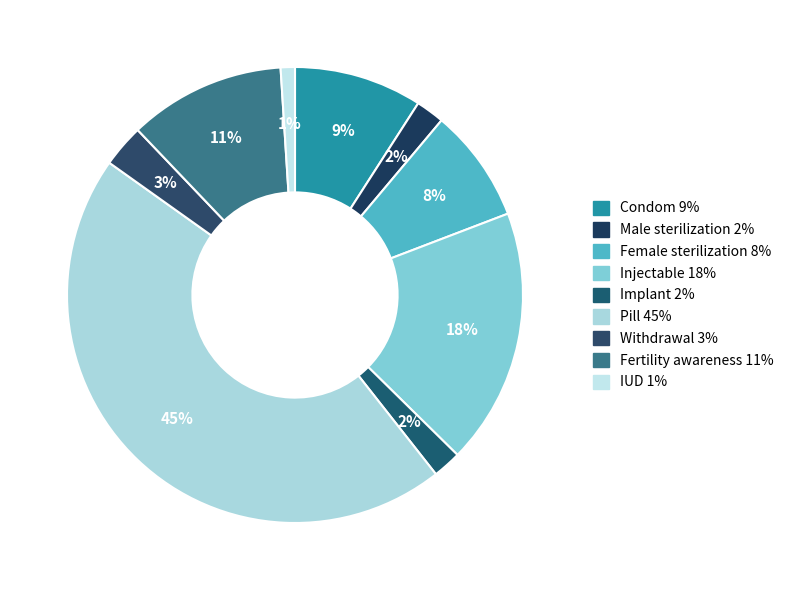

To the nearest percent, what is the combined percentage of Withdrawal and Male sterilization?

5%